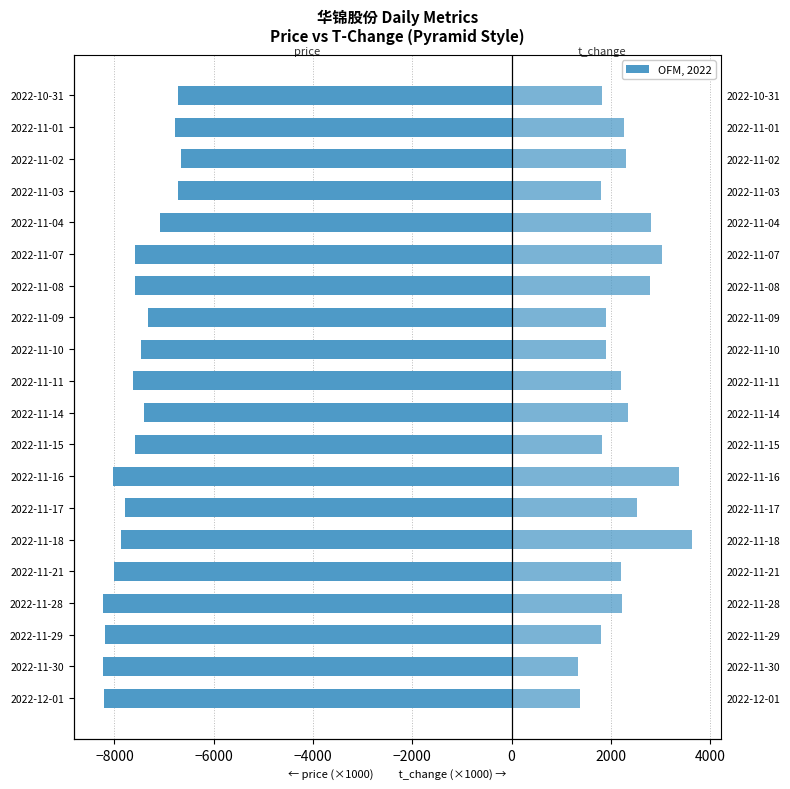

How many groups of bars are there?

20